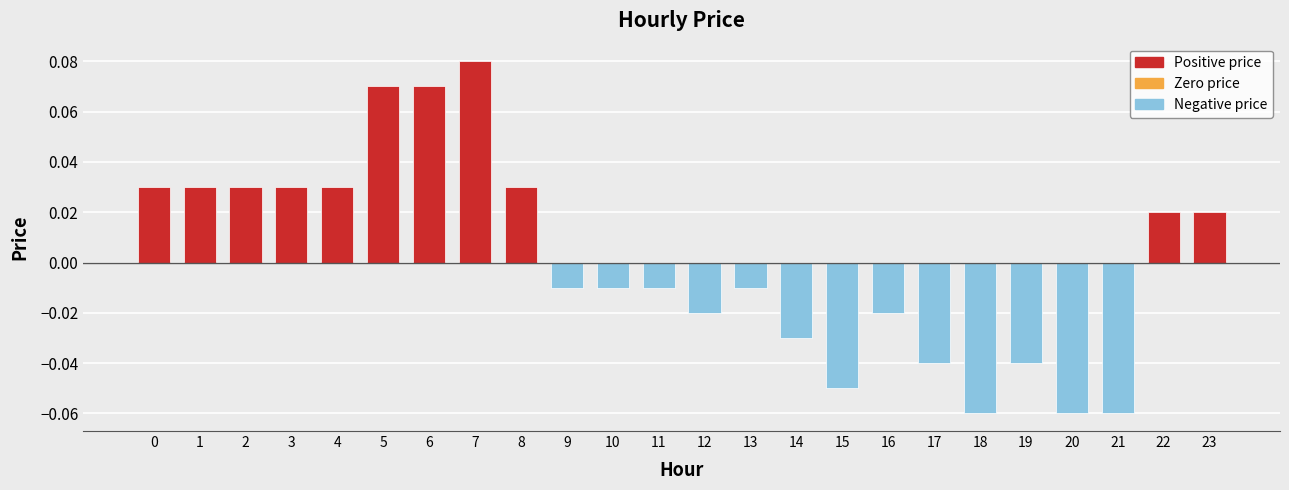

Between 20 and 16, which is larger?

16